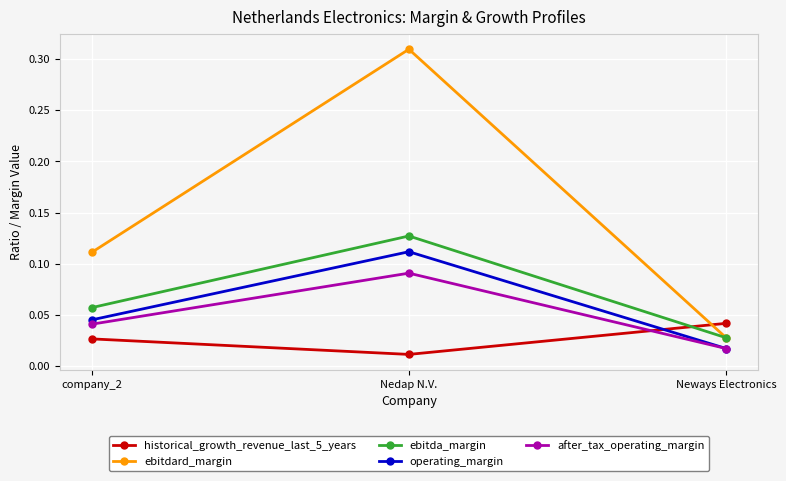

What is the label of the 1st point from the left?

company_2